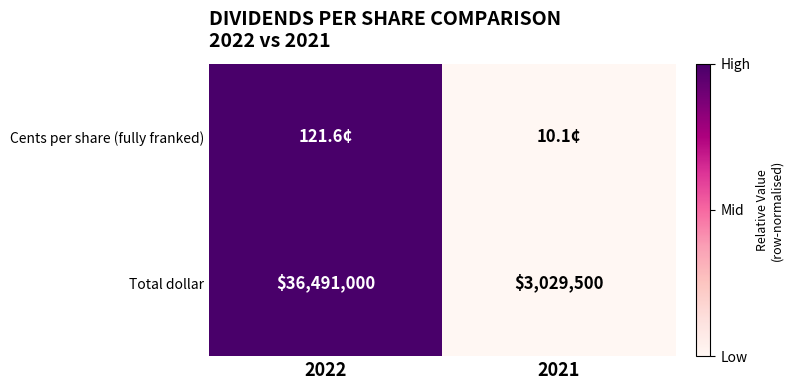

What is the minimum value for Total dollar?

3029500